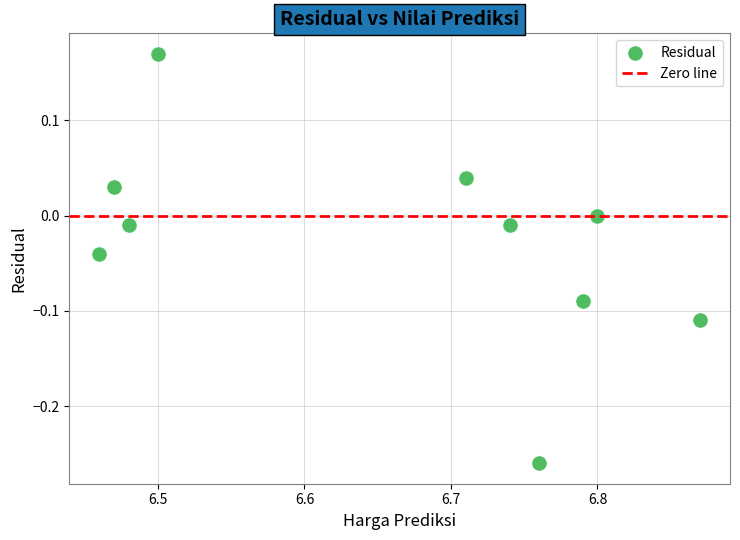

What is the range of Y values (max minus min)?

0.4